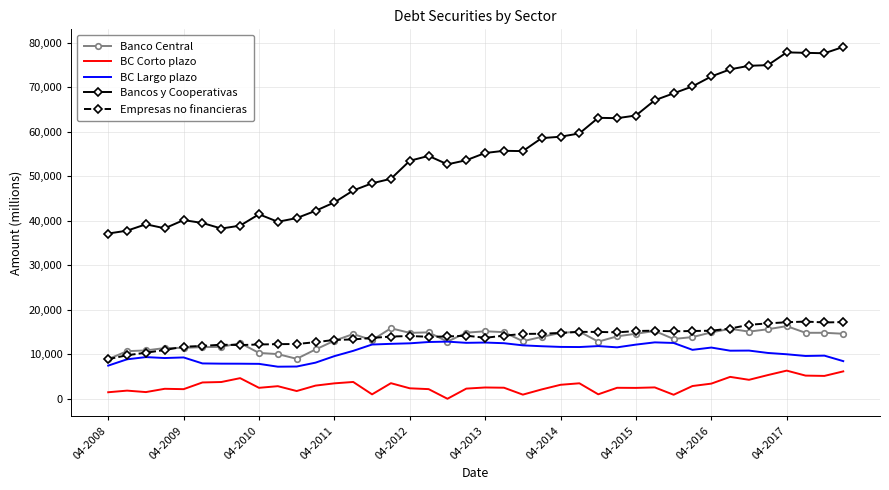

Which series has the largest total across all categories?

Bancos y Cooperativas